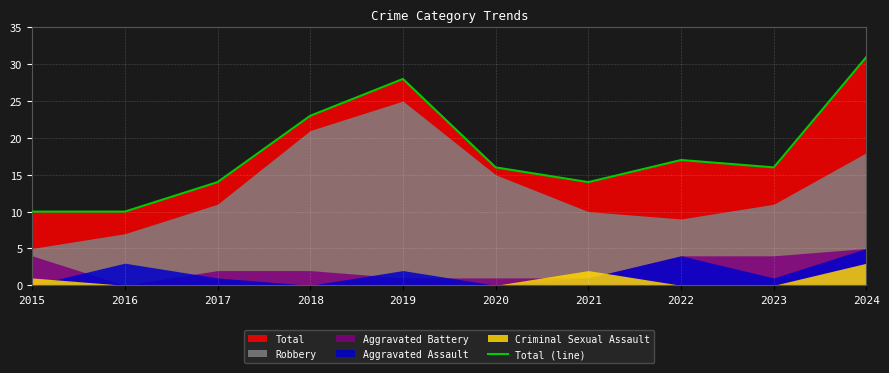

What is the sum of the values at 2015 and 2018?

33